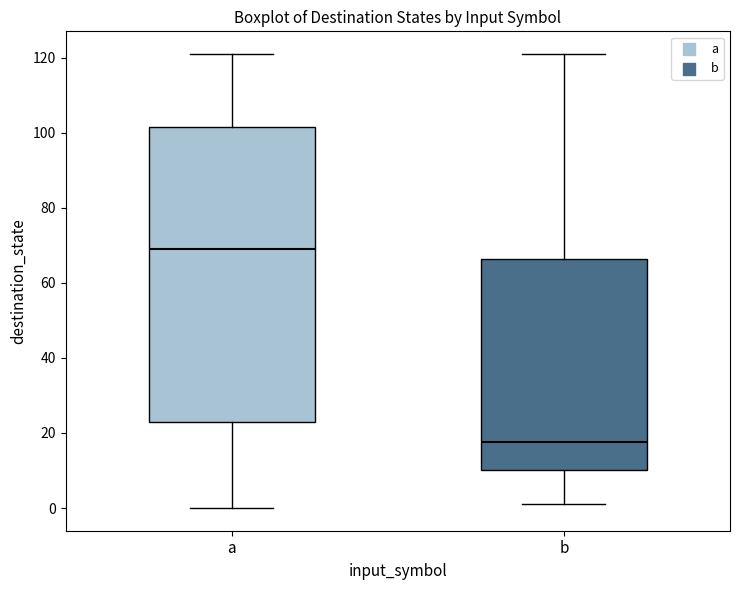

Where does the upper whisker of the box for b end on the y-axis? The values are not printed on the chart, so give them approximately, as read against the axis.

122